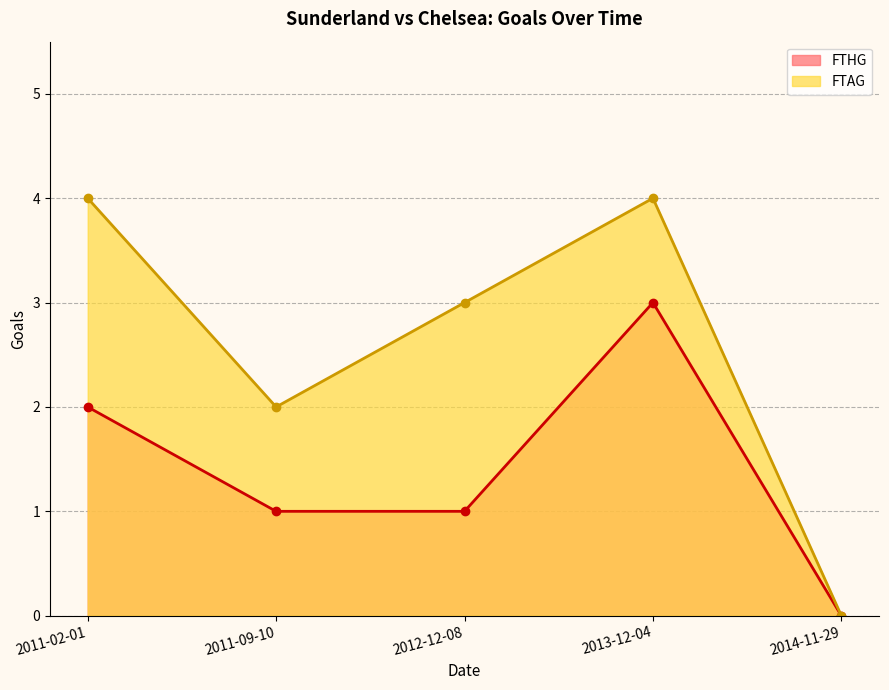

What is the label of the 1st point from the right?

2014-11-29